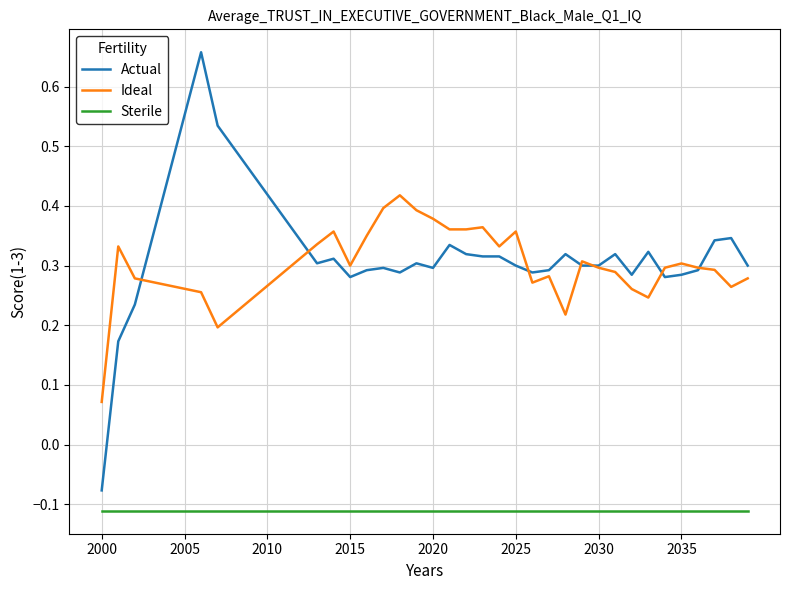

How many lines are shown in the chart?

3